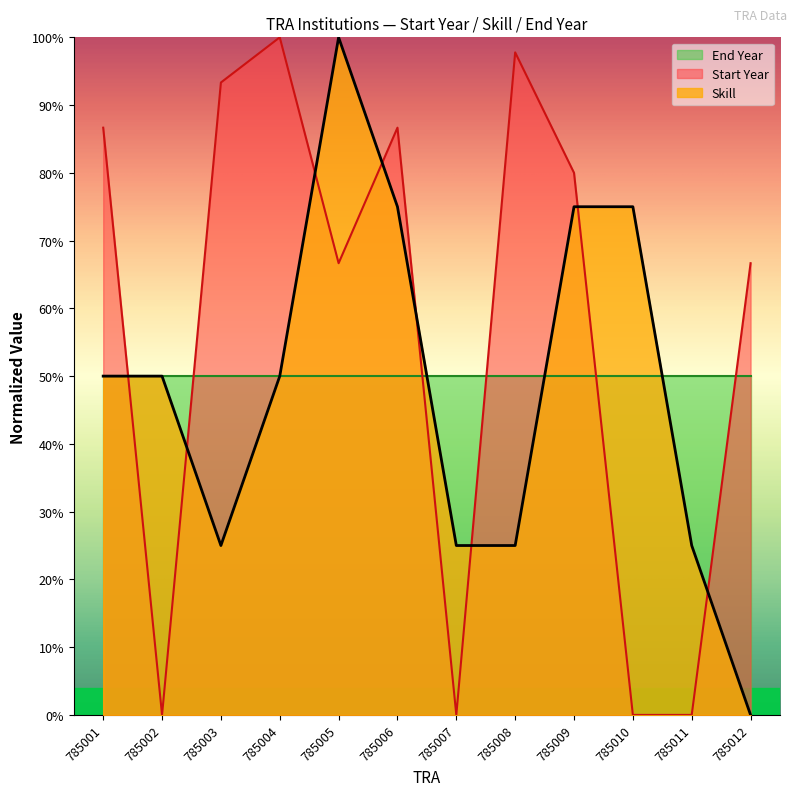

What is the total value across all series at 785008?

172.8